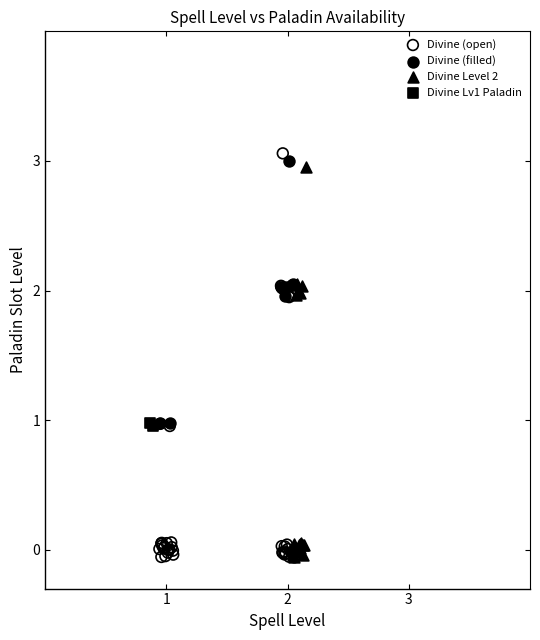

What are all the series names shown in the legend?

Divine (open), Divine (filled), Divine Level 2, Divine Lv1 Paladin